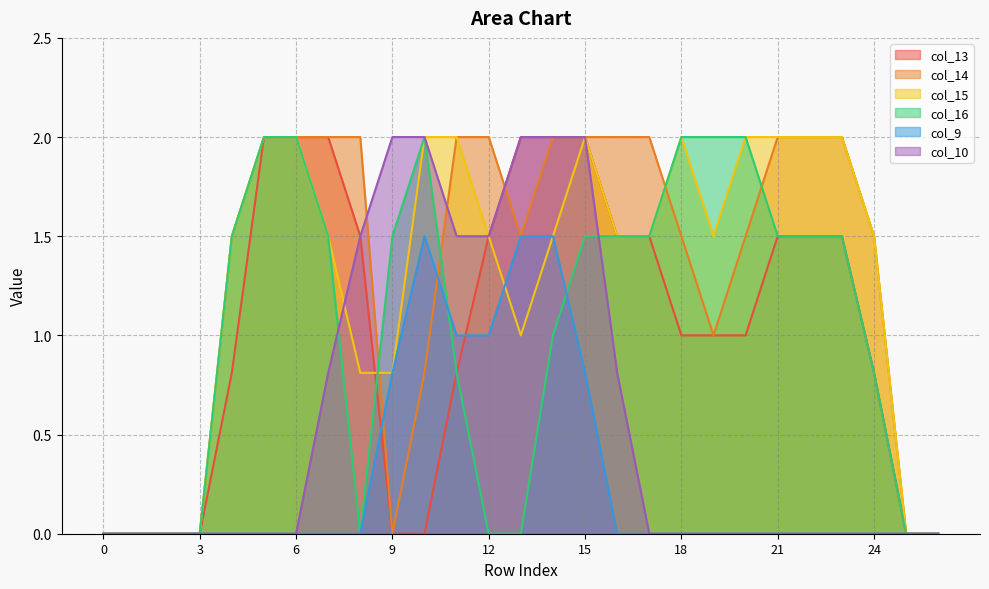

What is the value of the col_13 point at the 6th from the left?

2.0